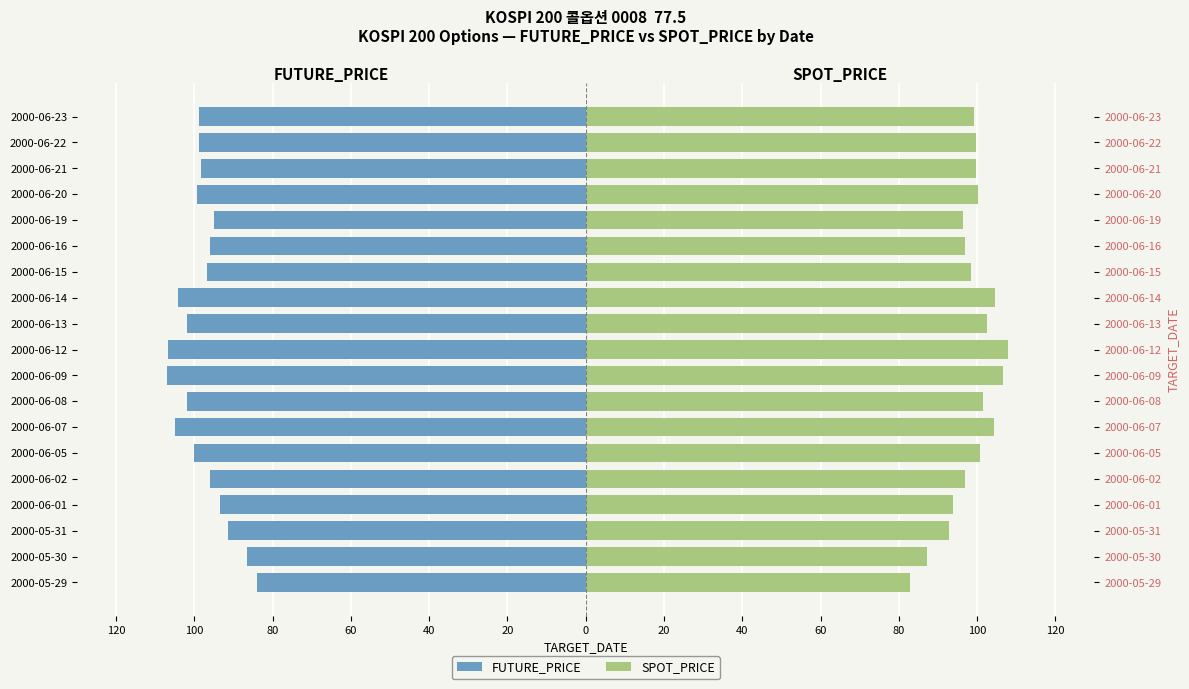

What is the value of the FUTURE_PRICE bar at the 6th from the left?

-100.1